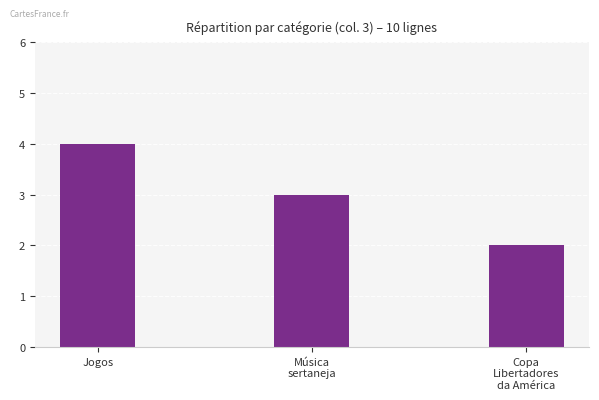

At which label is the value closest to 3?

Música
sertaneja